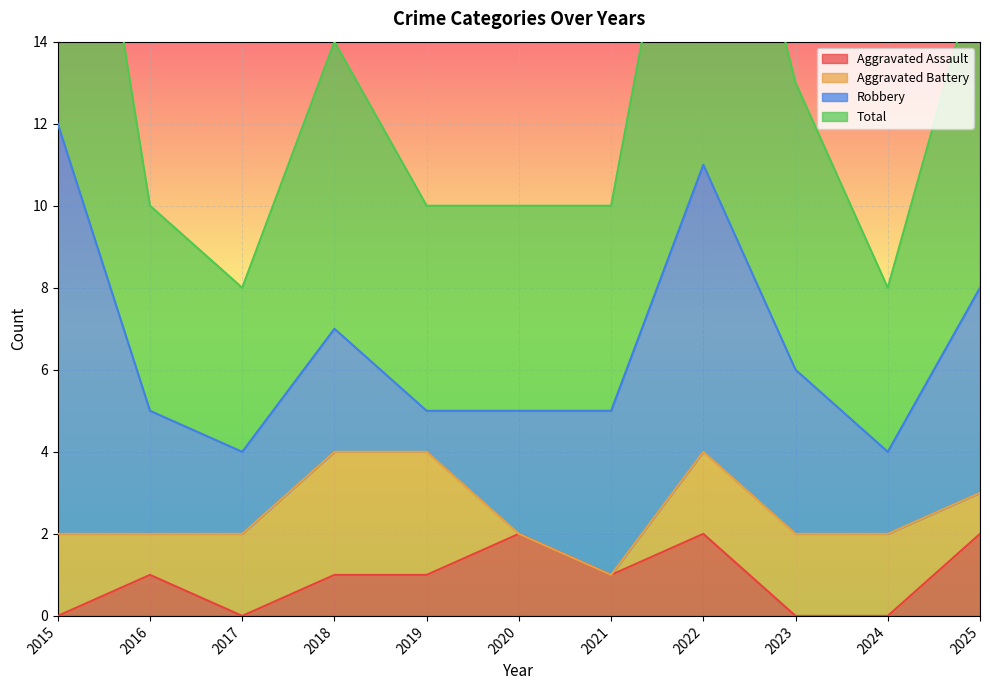

Is it true that Aggravated Assault equals 1 at 2019?

True